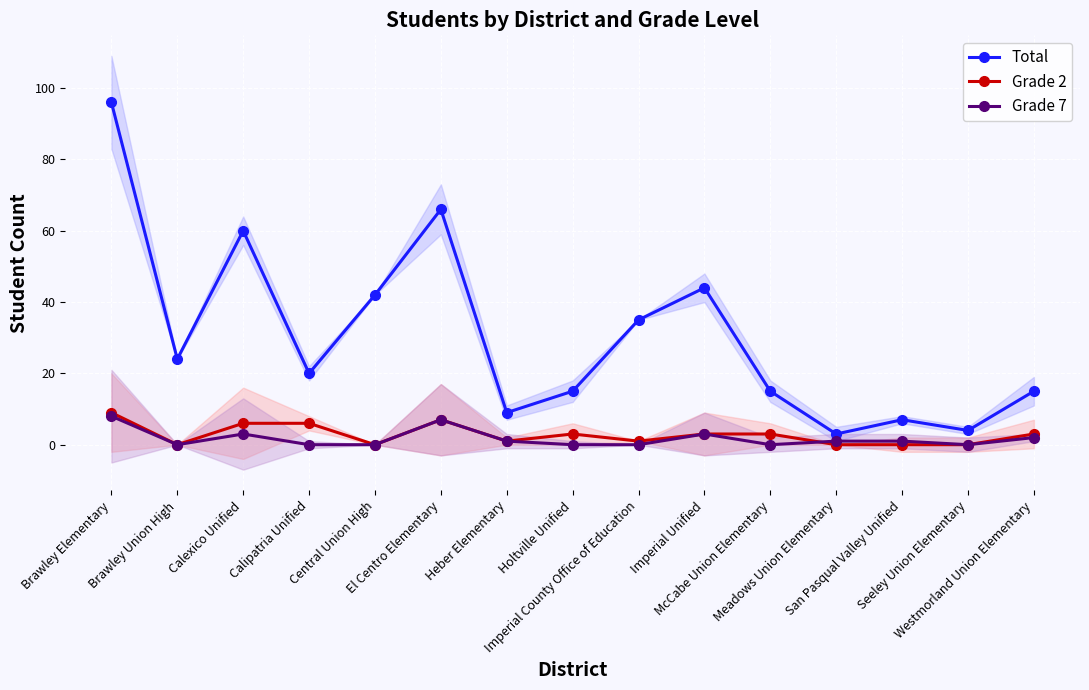

Which series has the largest total across all categories?

Total